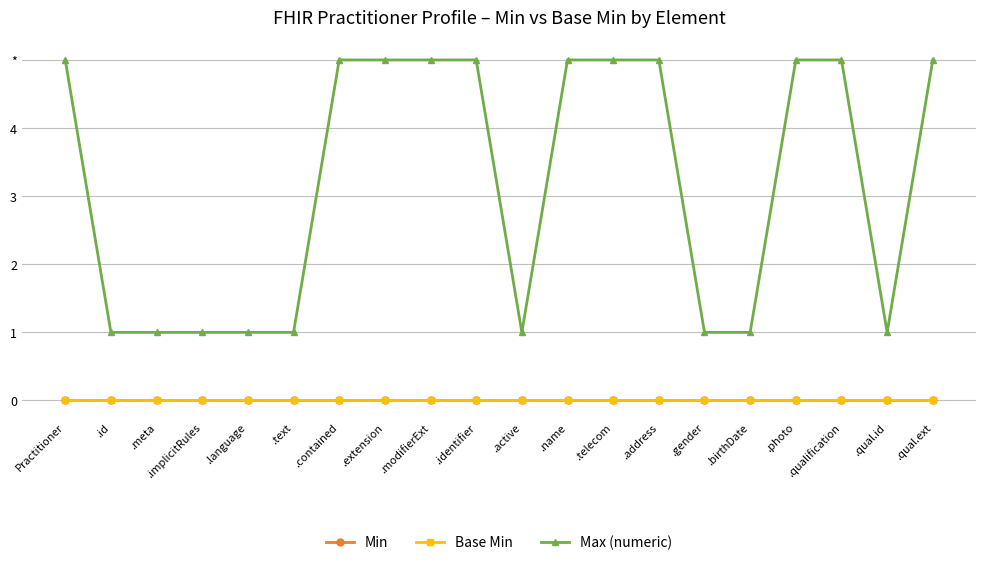

At which label does Max (numeric) reach its minimum?

.id